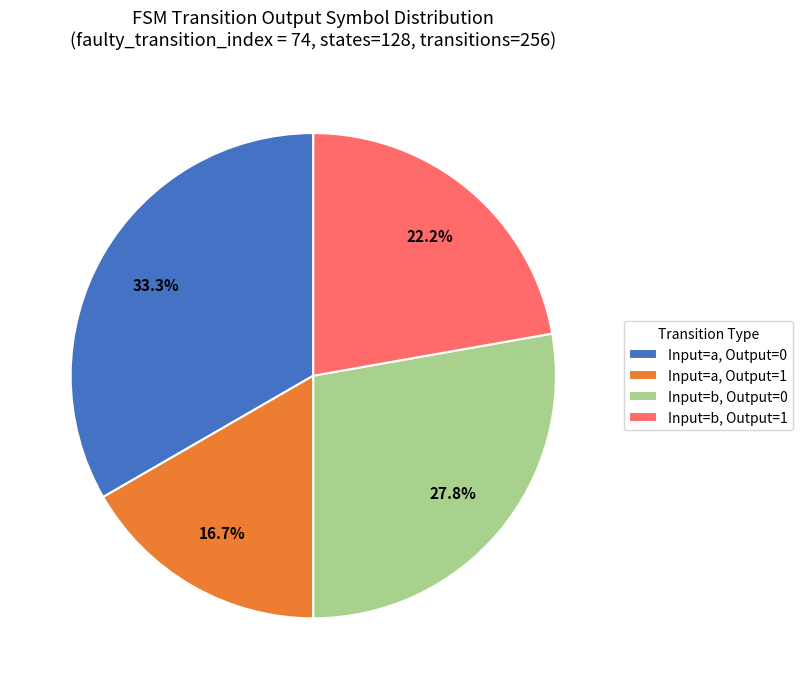

Approximately how many times larger is the value at Input=b, Output=0 compared to Input=a, Output=1?

1.7